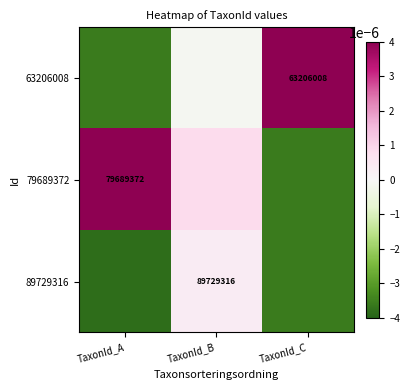

True or false: 79689372 has a value of 112194130.4 at TaxonId_A.

False